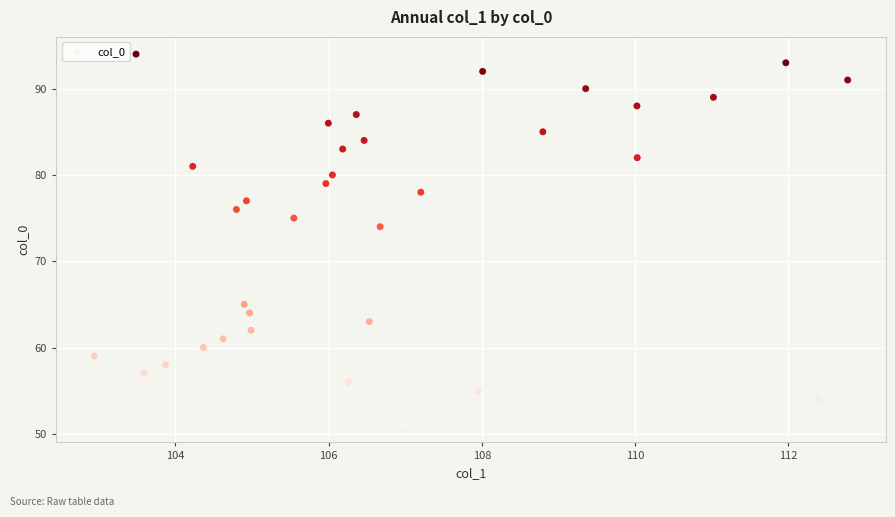

What Y value in the scatter plot is closest to 72?

74